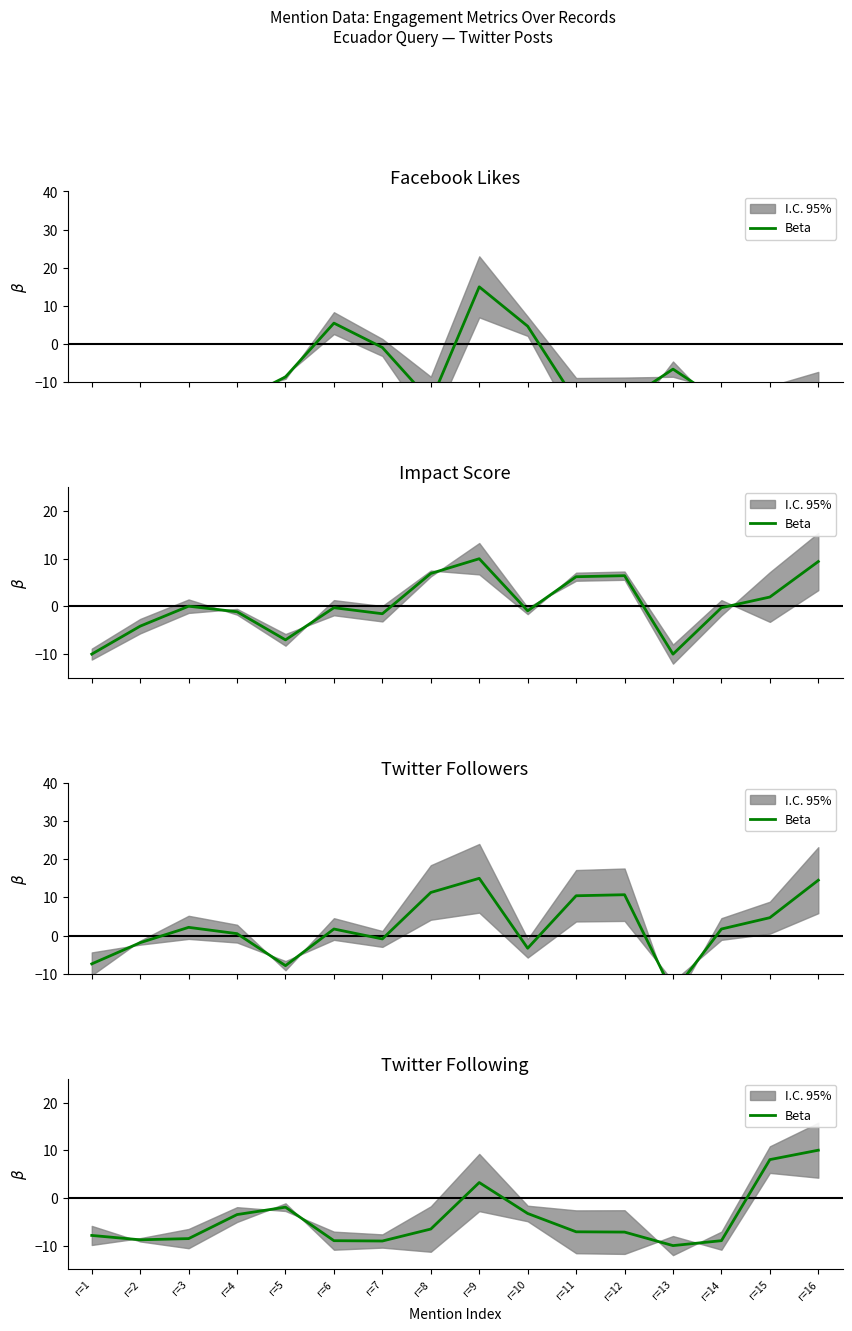

How many lines are shown in the chart?

1